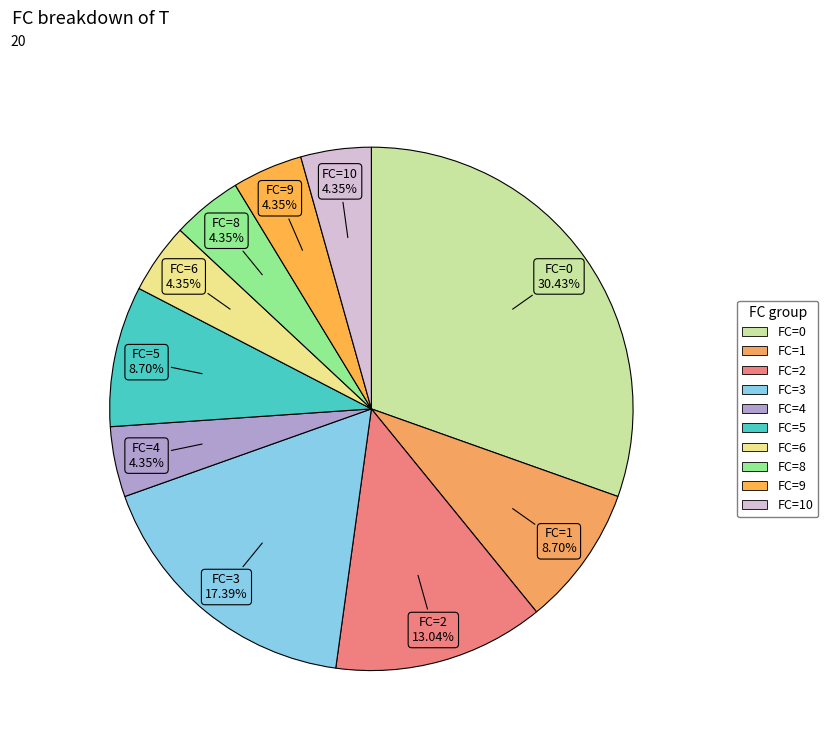

How many slices are in this pie chart?

10